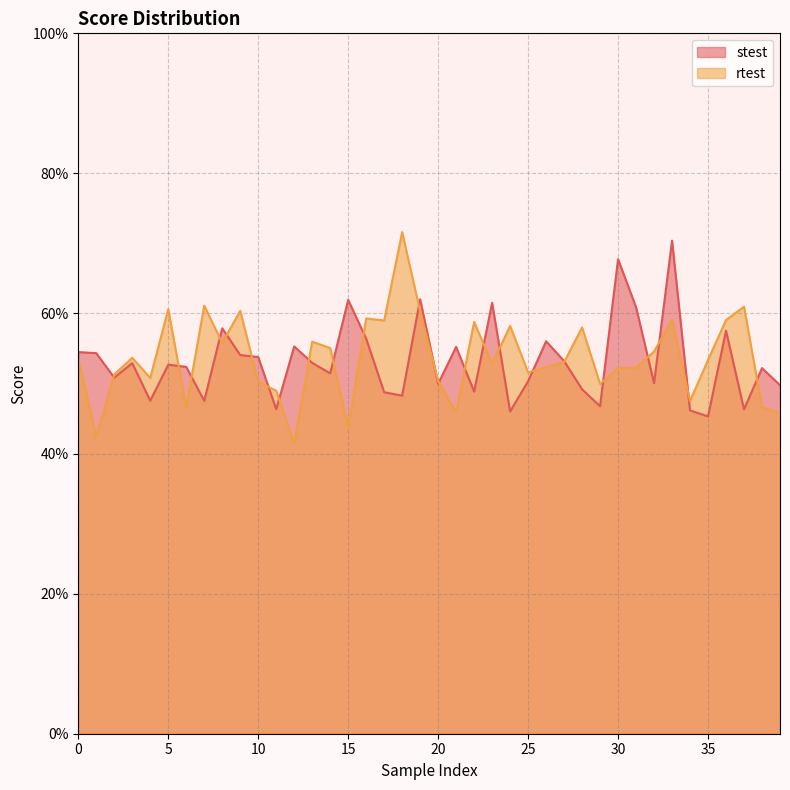

What is the total value across all series at 10?

1.0